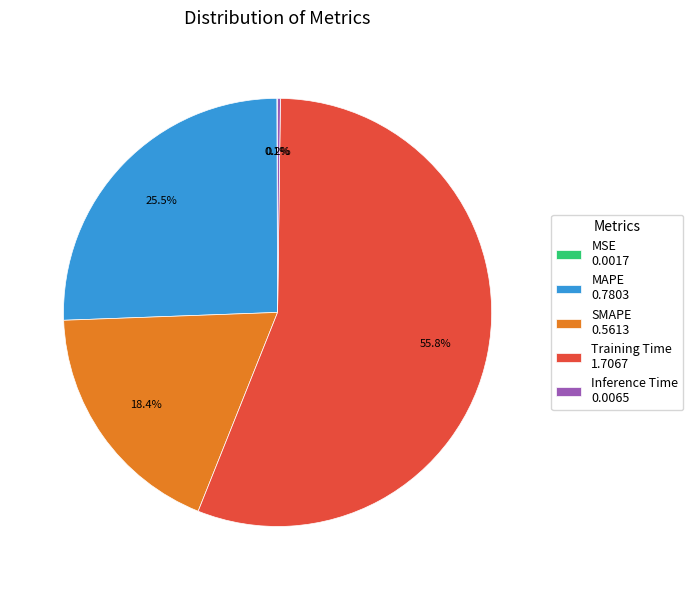

How much of the chart is everything except SMAPE 0.5613?

81.6%